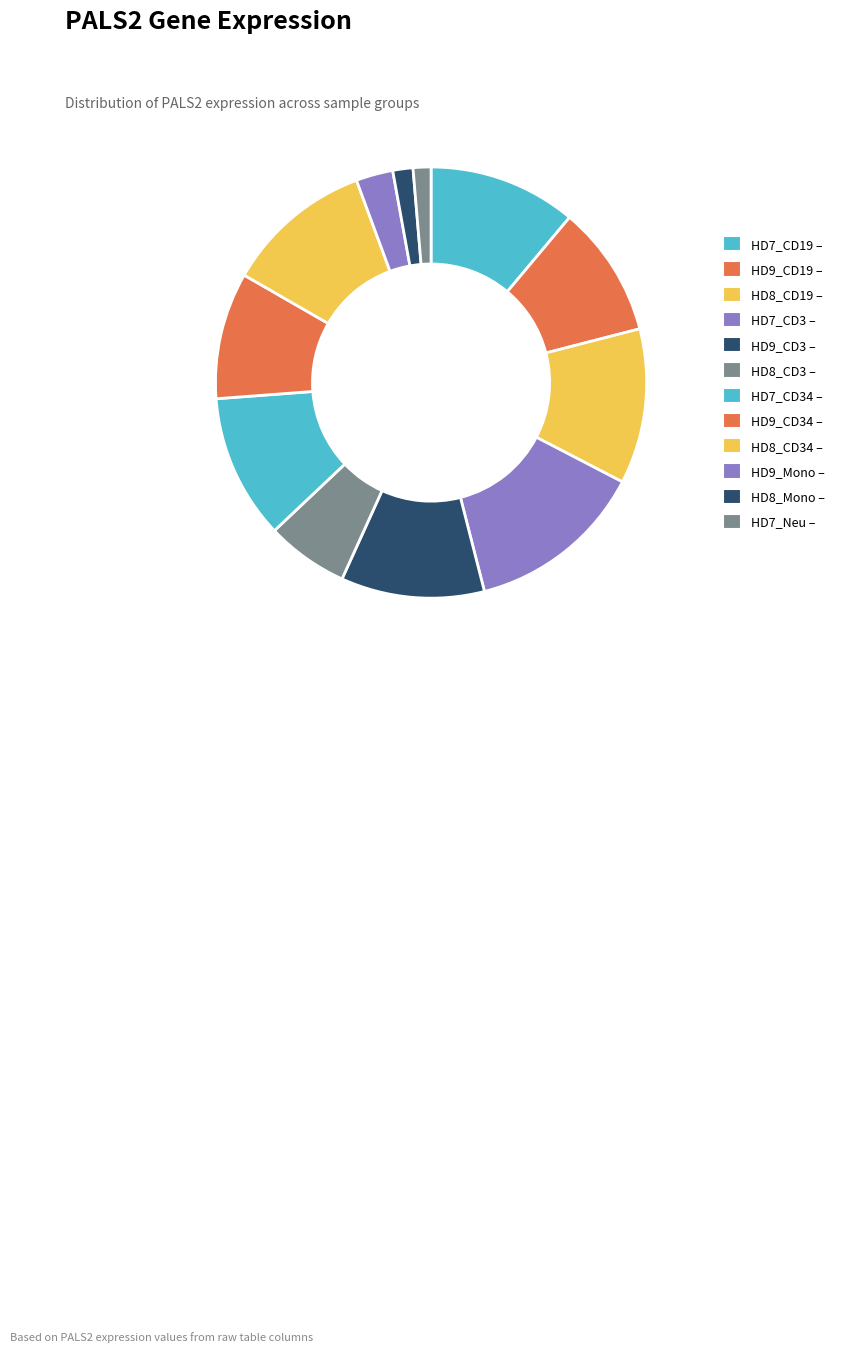

How many slices are in this pie chart?

12